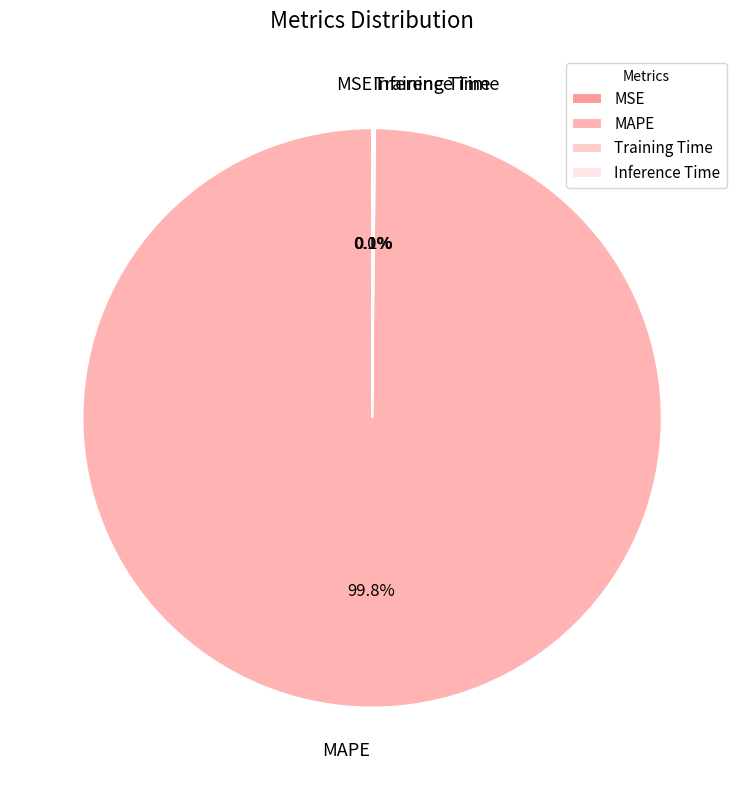

Does any single category account for the majority?

Yes